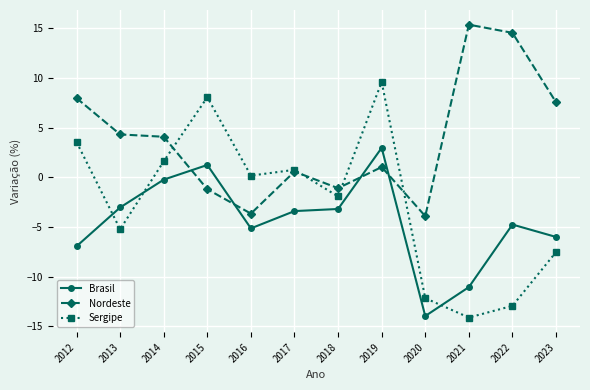

List the series in order of their peak value, lowest first.

Brasil, Sergipe, Nordeste